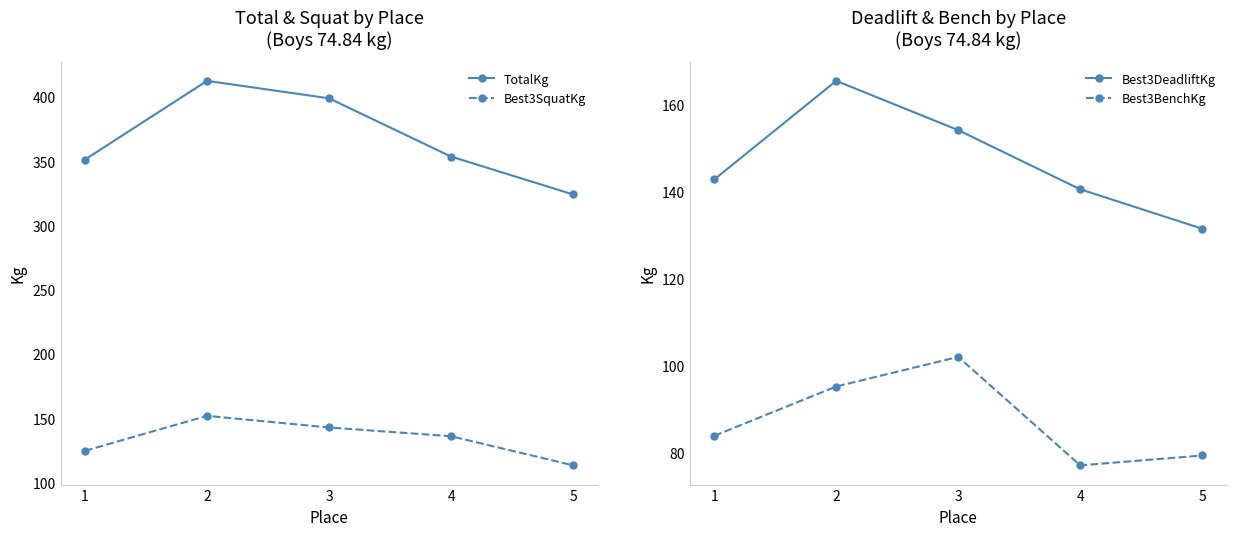

How many data points in Best3BenchKg are above 83?

3